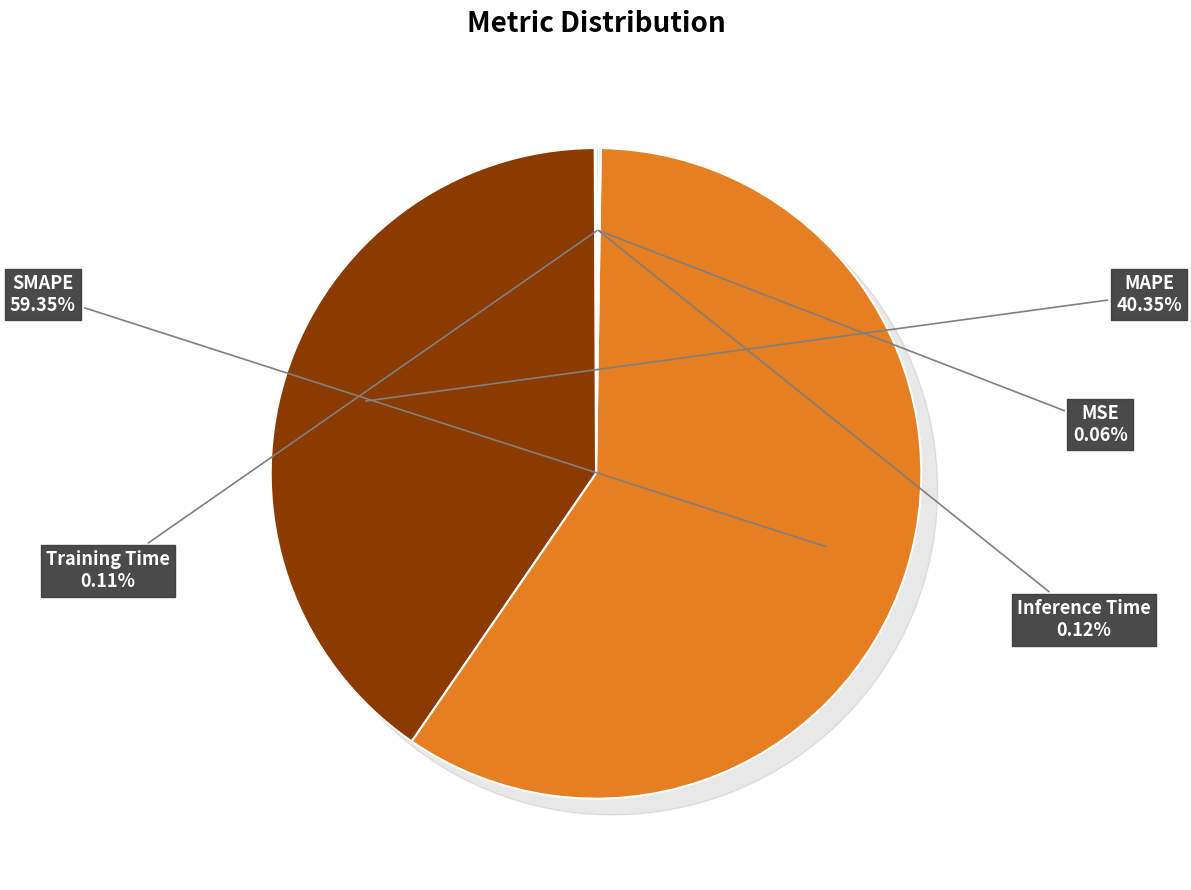

To the nearest percent, what is the difference between the MAPE and Training Time slice percentages?

40%